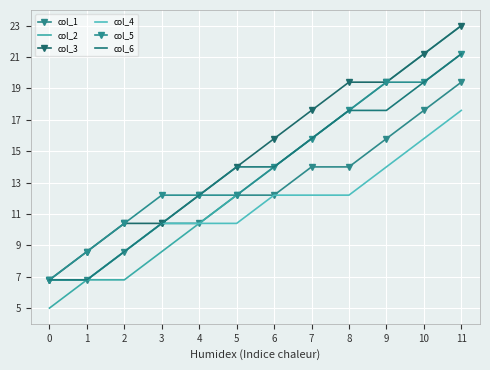

True or false: col_2 has more than 2 points higher than both neighbors.

False